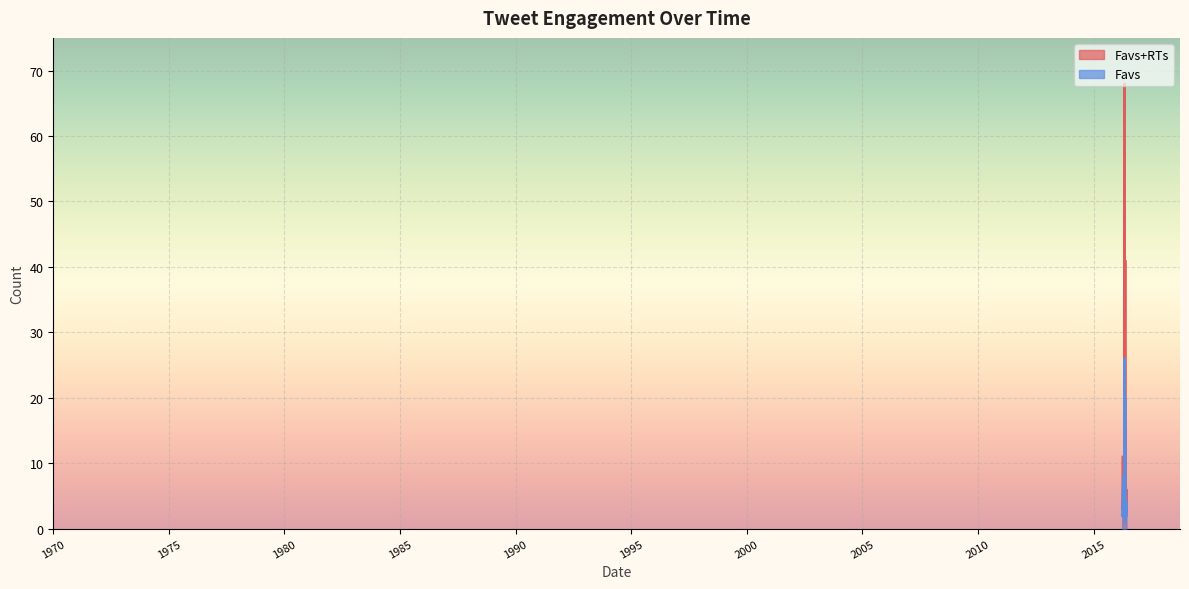

What is the total value across all series at 2016-04-26?

8